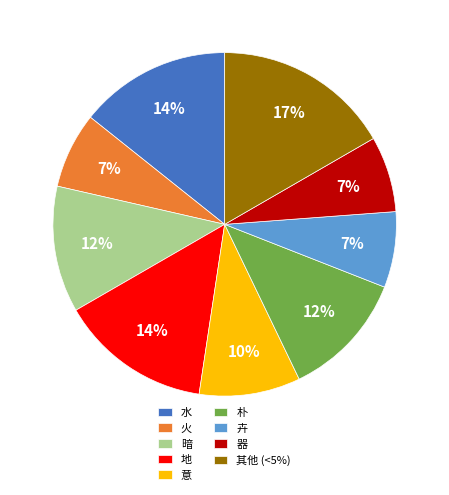

The 器 slice represents 7% of the pie. True or false?

True